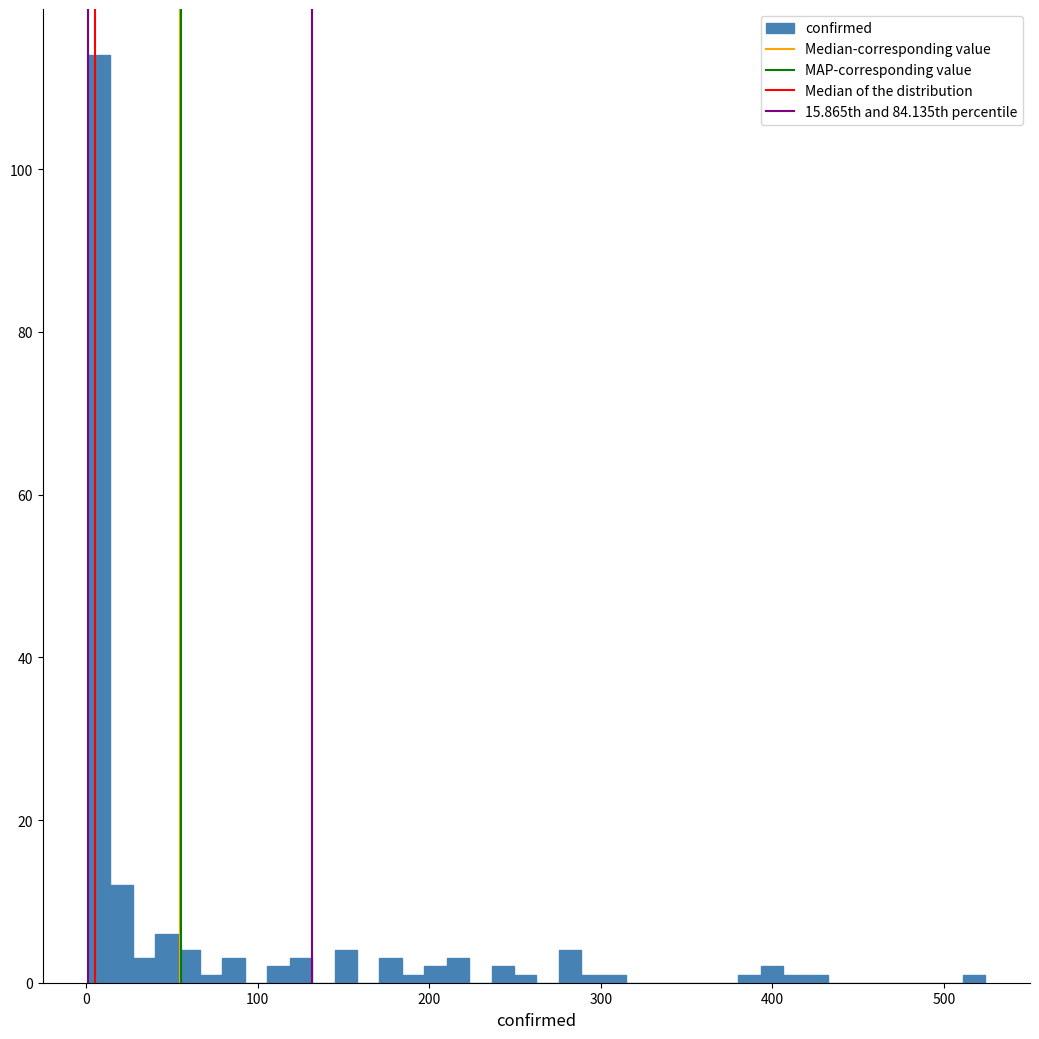

Read against the x-axis, roughly where is the centre of the tallest bar?

10